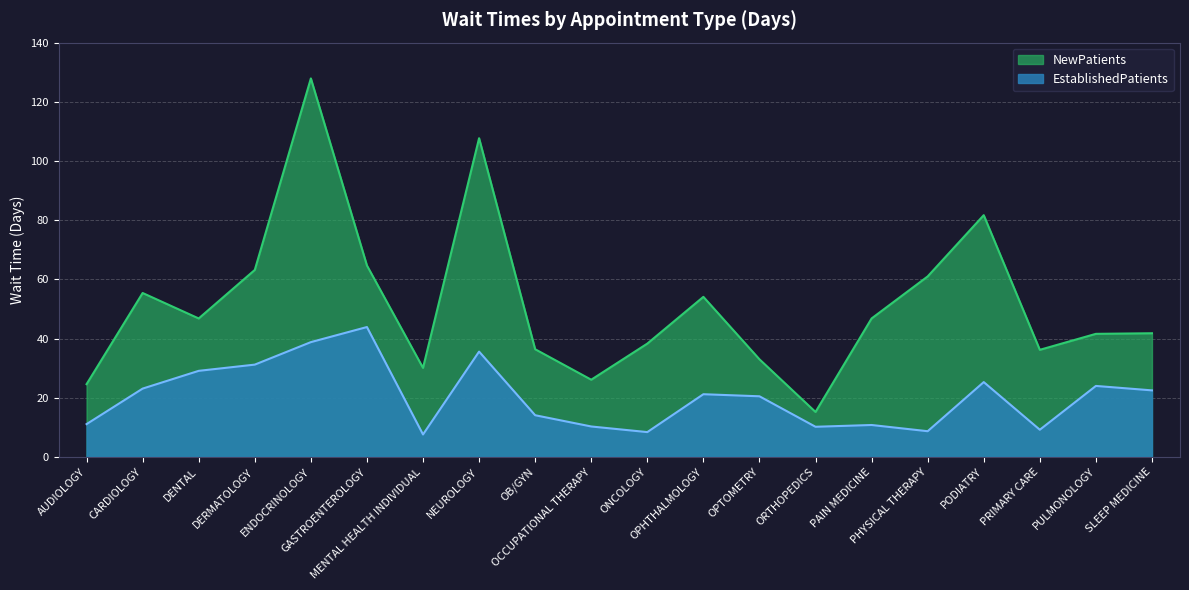

Is it true that NewPatients equals 36.4 at OB/GYN?

True